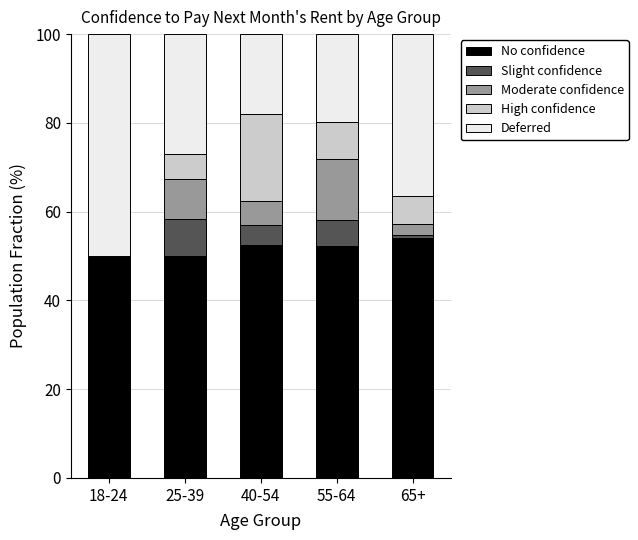

What is the highest value of the No confidence series?

54.0